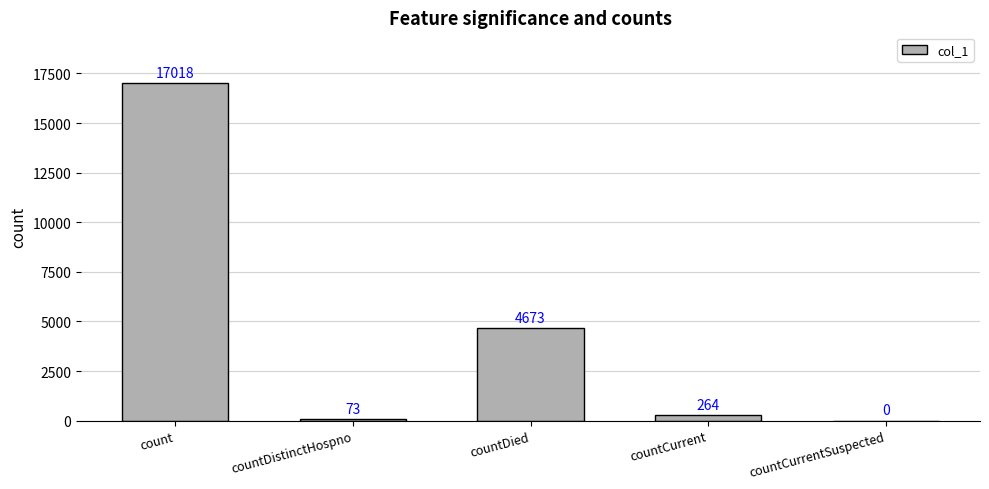

Reading right to left, list all the values displayed in this chart.

countCurrentSuspected=0	countCurrent=264	countDied=4673	countDistinctHospno=73	count=17018